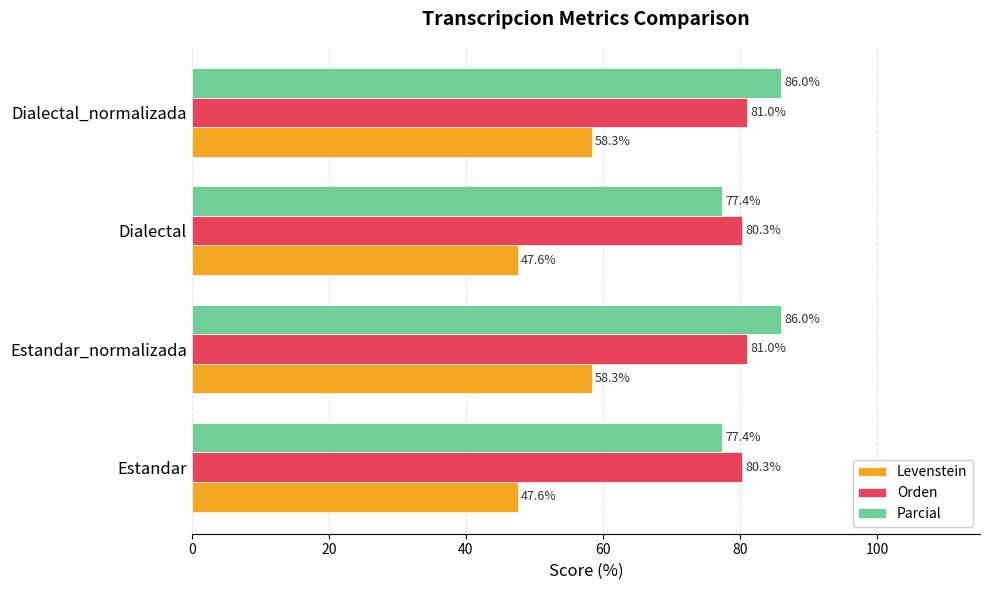

What is the sum of all Orden values?

322.6